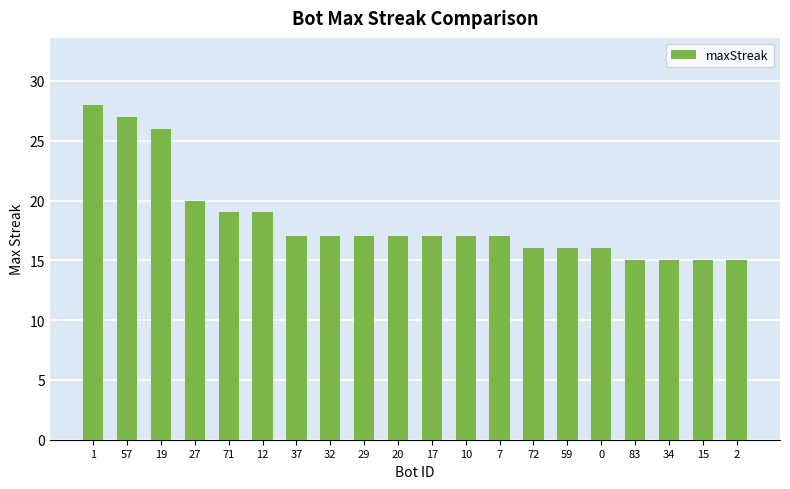

At which label is the value closest to 21?

27